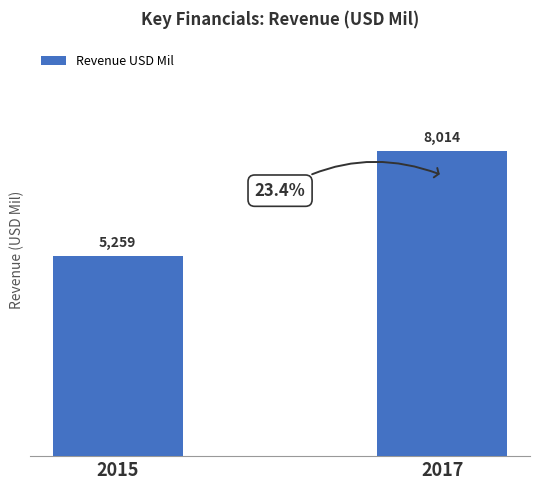

What is the difference between the maximum and minimum values?

2755